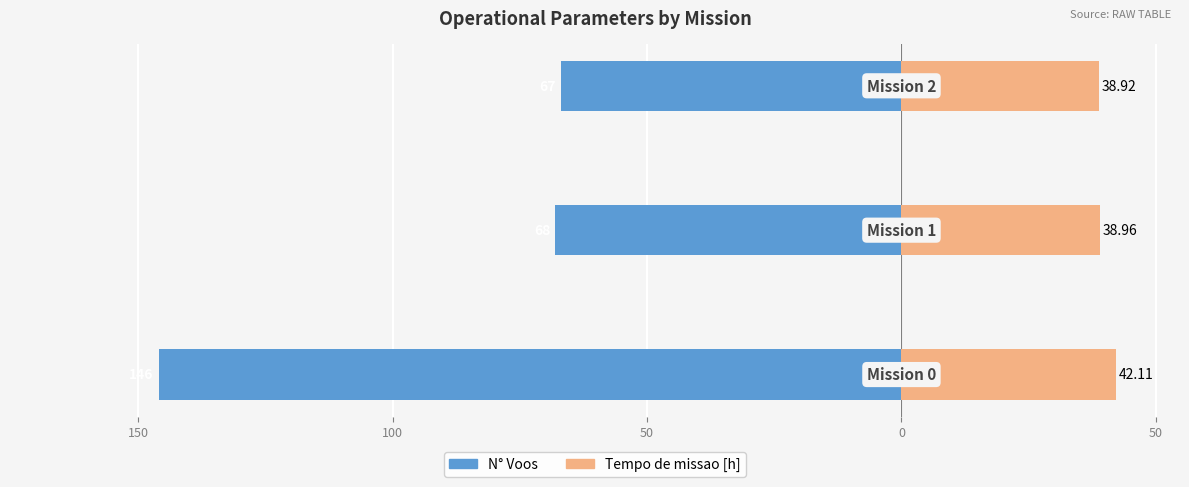

At how many categories does at least one series exceed -109?

3